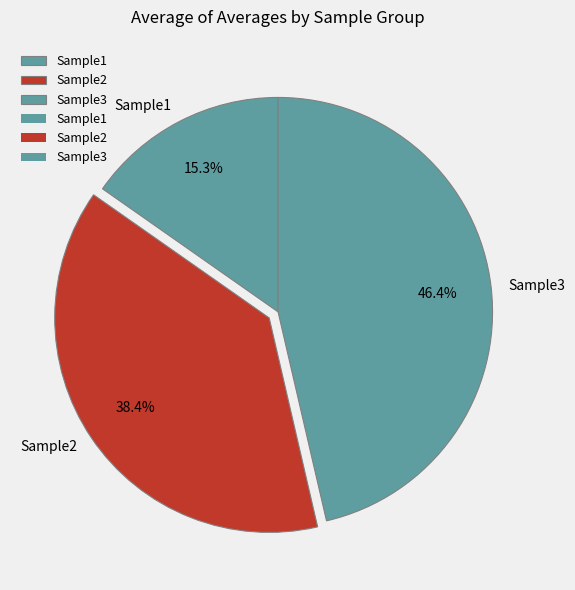

Between Sample2 and Sample1, which is larger?

Sample2